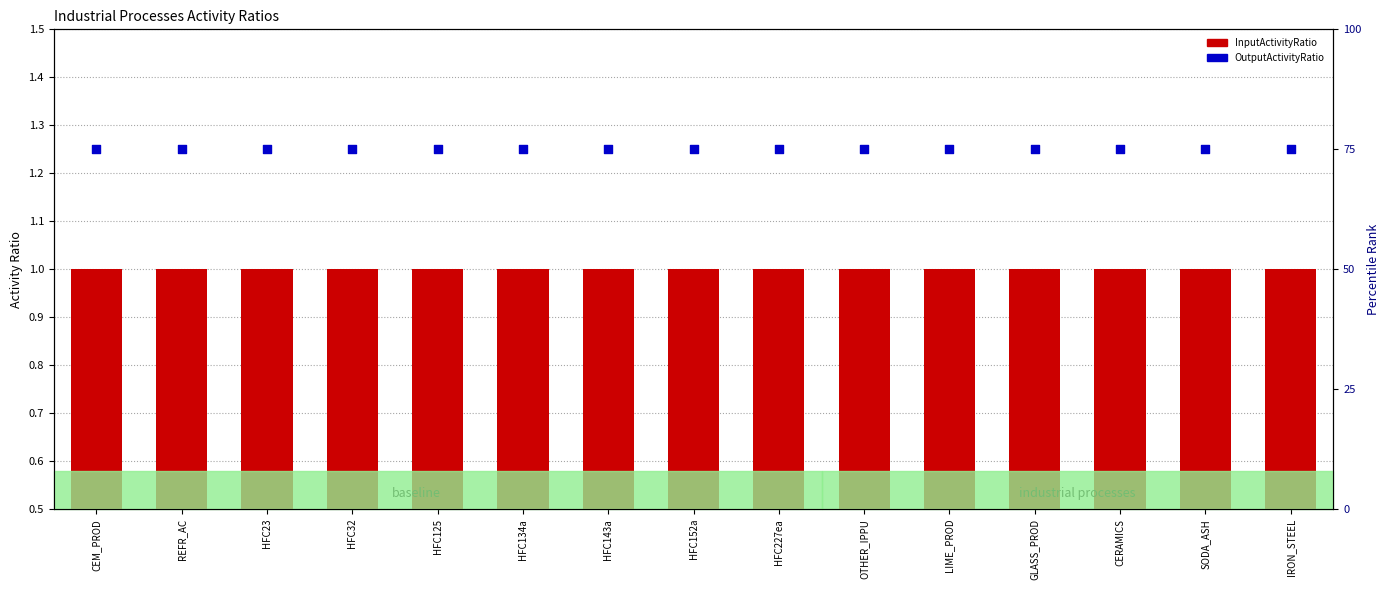

Is the value of OutputActivityRatio at HFC143a greater than the value of InputActivityRatio at HFC125?

Yes